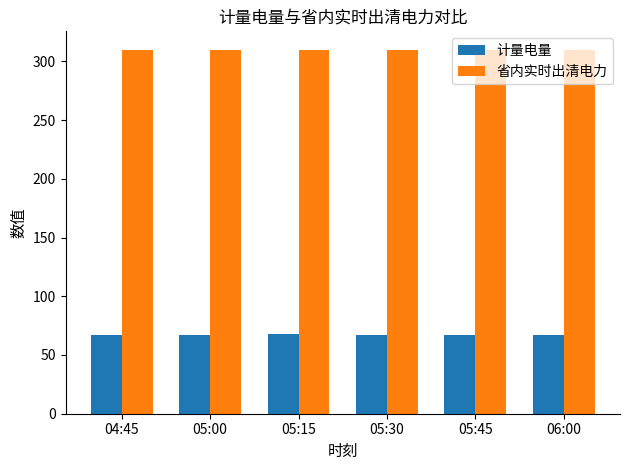

What is the minimum value for 省内实时出清电力?

310.0